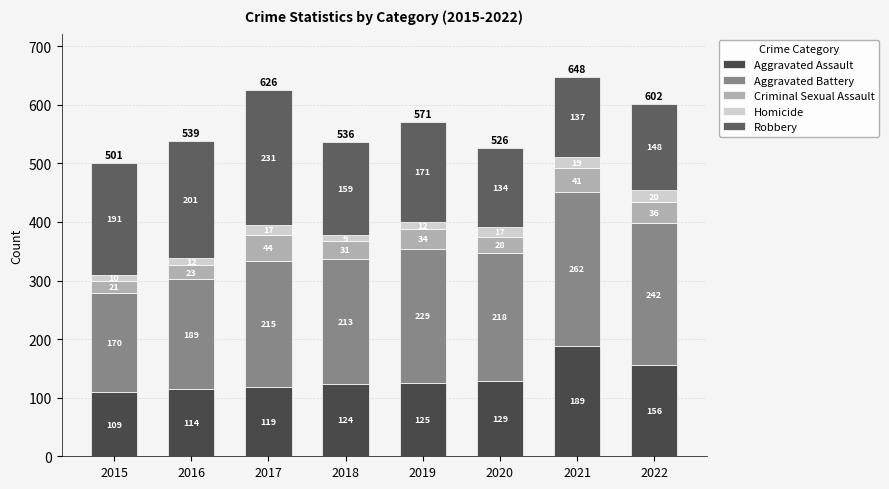

What is the difference between the Criminal Sexual Assault values at 2020 and 2015?

7